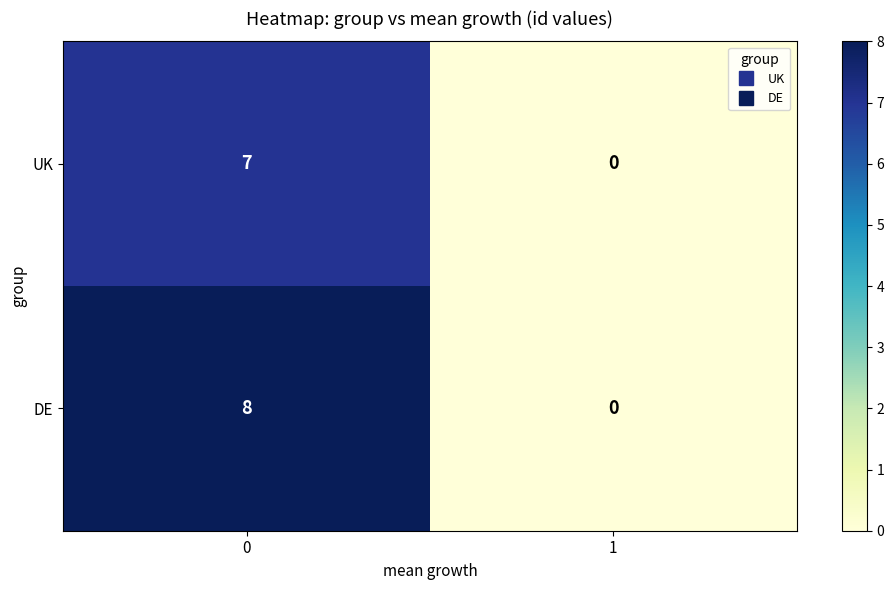

Read the UK value at 0.

7